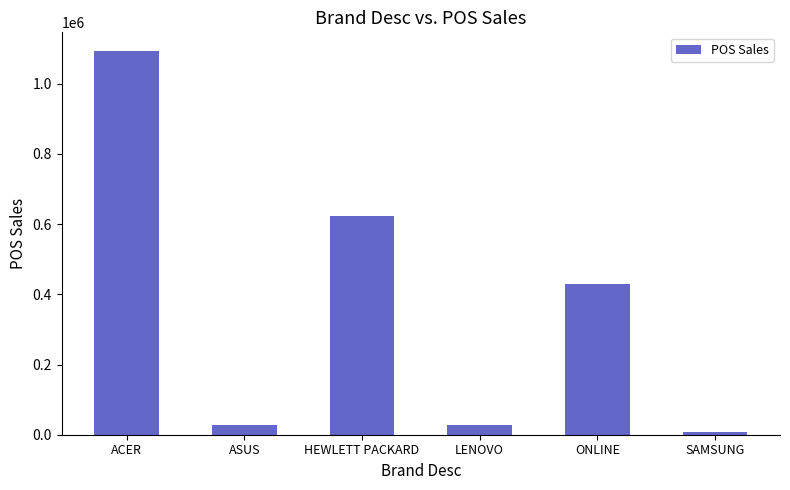

What is the approximate value at HEWLETT PACKARD?

622245.9